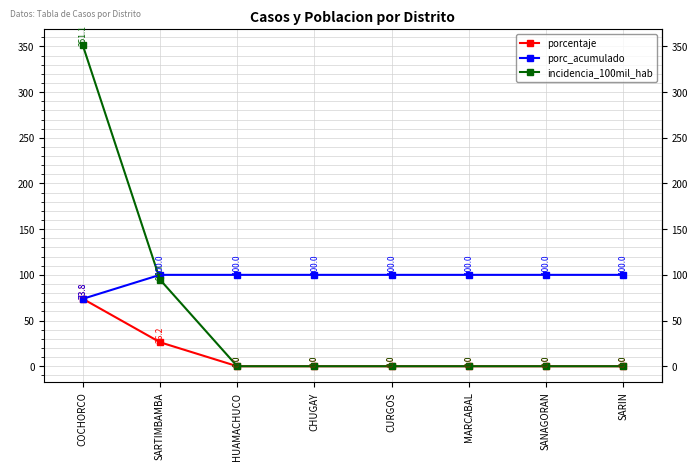

Does the chart have visible grid lines?

Yes